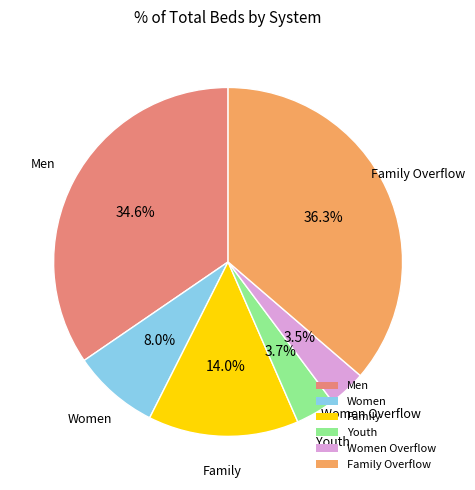

To the nearest percent, what is the combined percentage of Women and Family Overflow?

44%